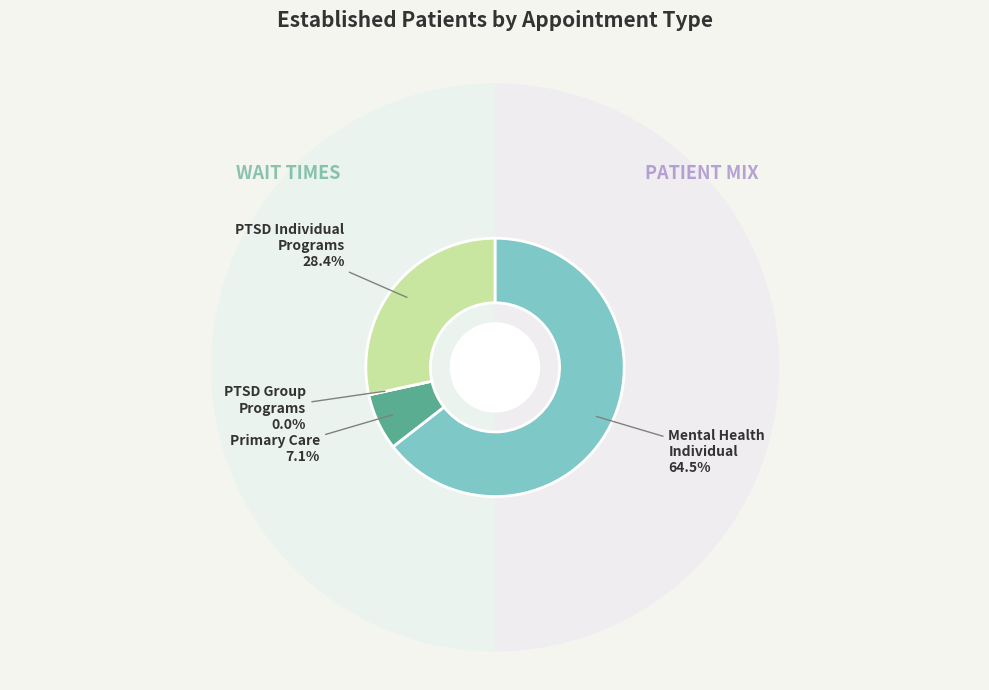

Count the number of slices in the pie.

4